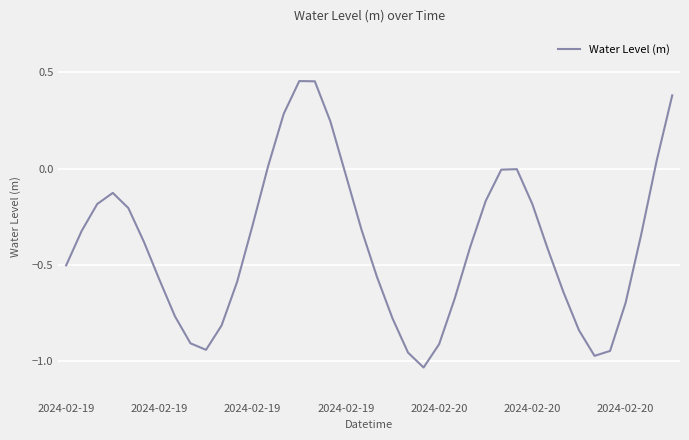

What is the difference between the maximum and minimum values?

1.5